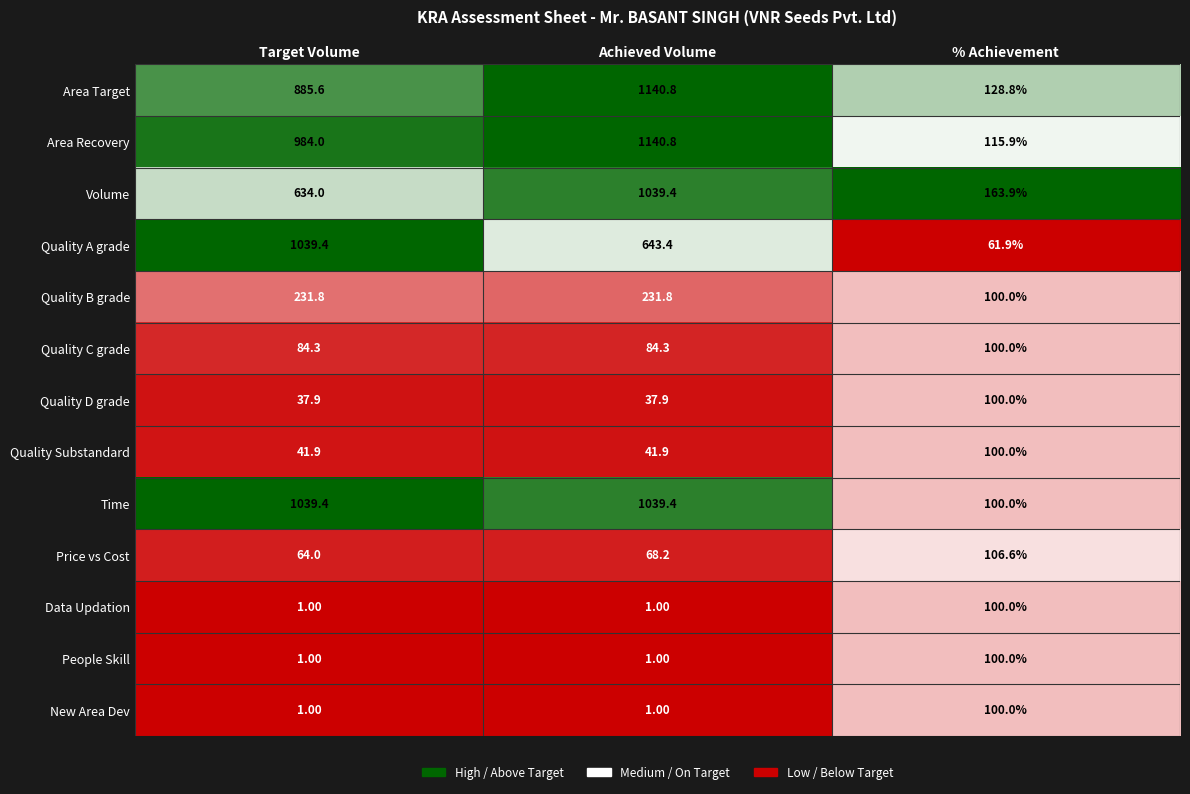

What is the total value across all series at Achieved Volume?

5470.9